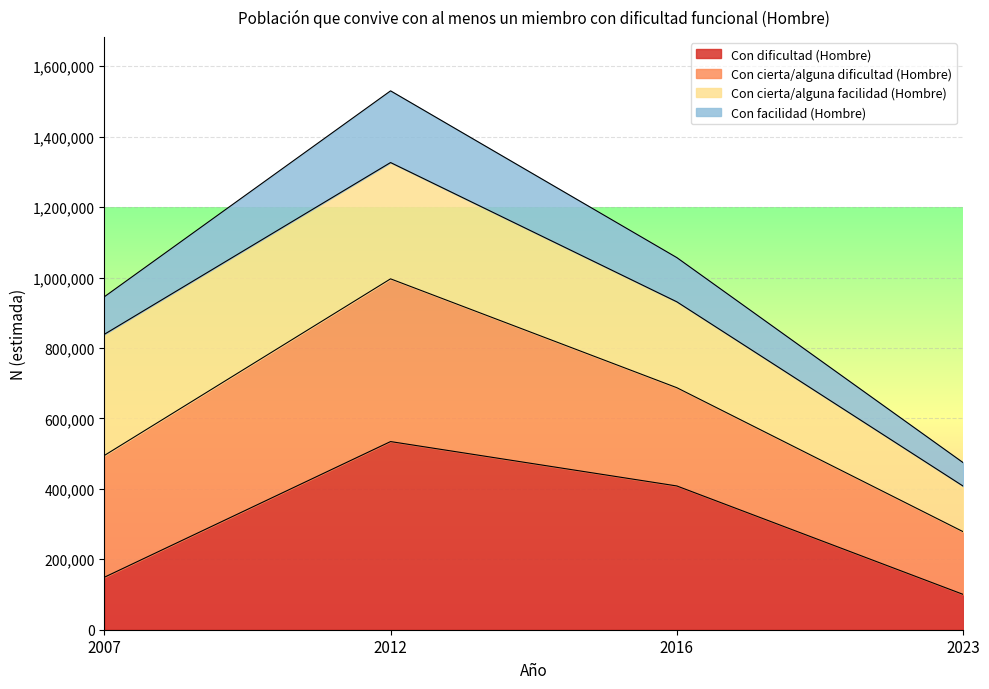

At which category is the sum across all series the highest?

2012